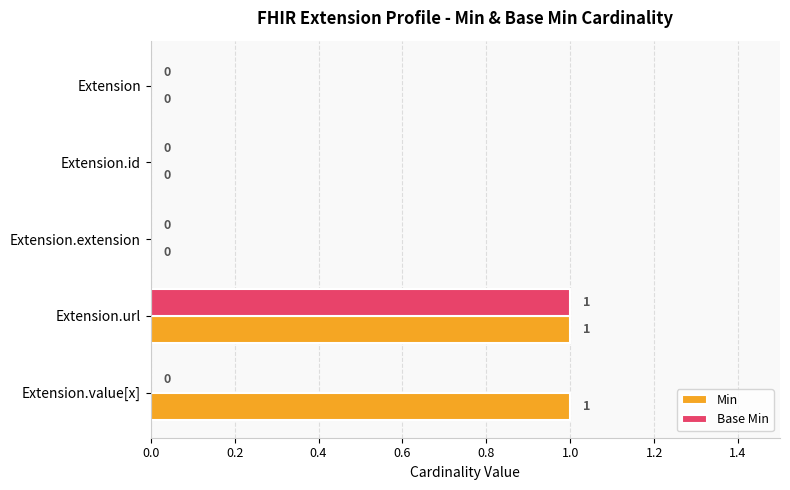

Which series has the largest total across all categories?

Min